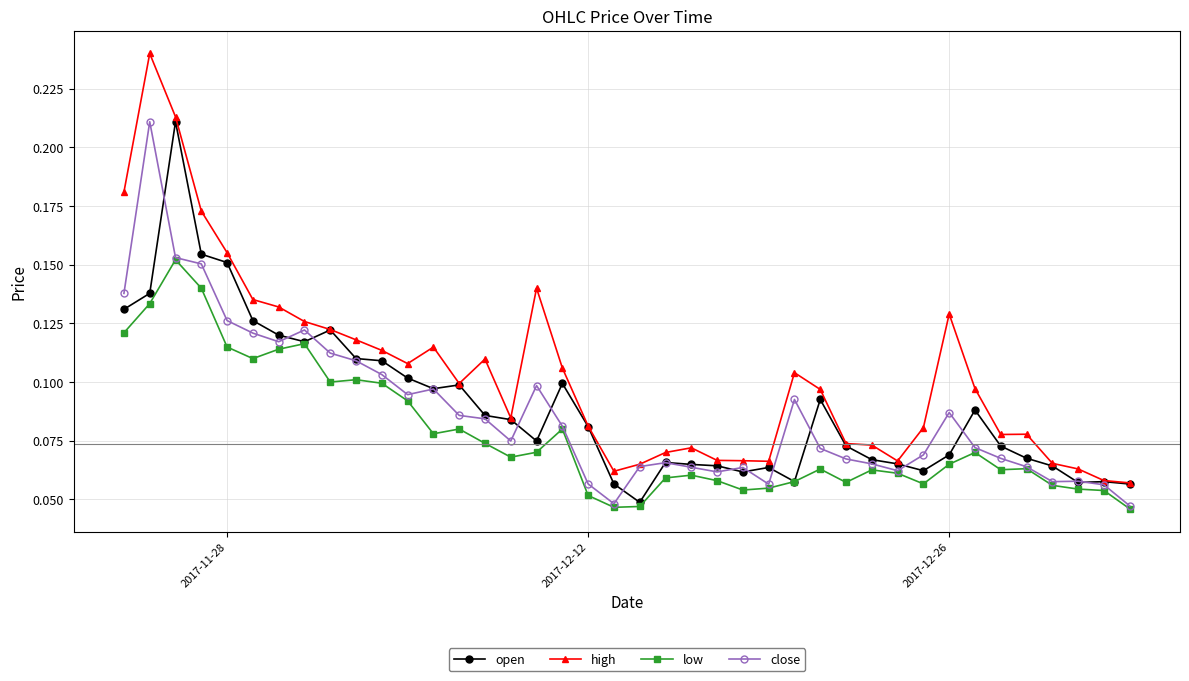

How many close values are between 0 and 1?

40